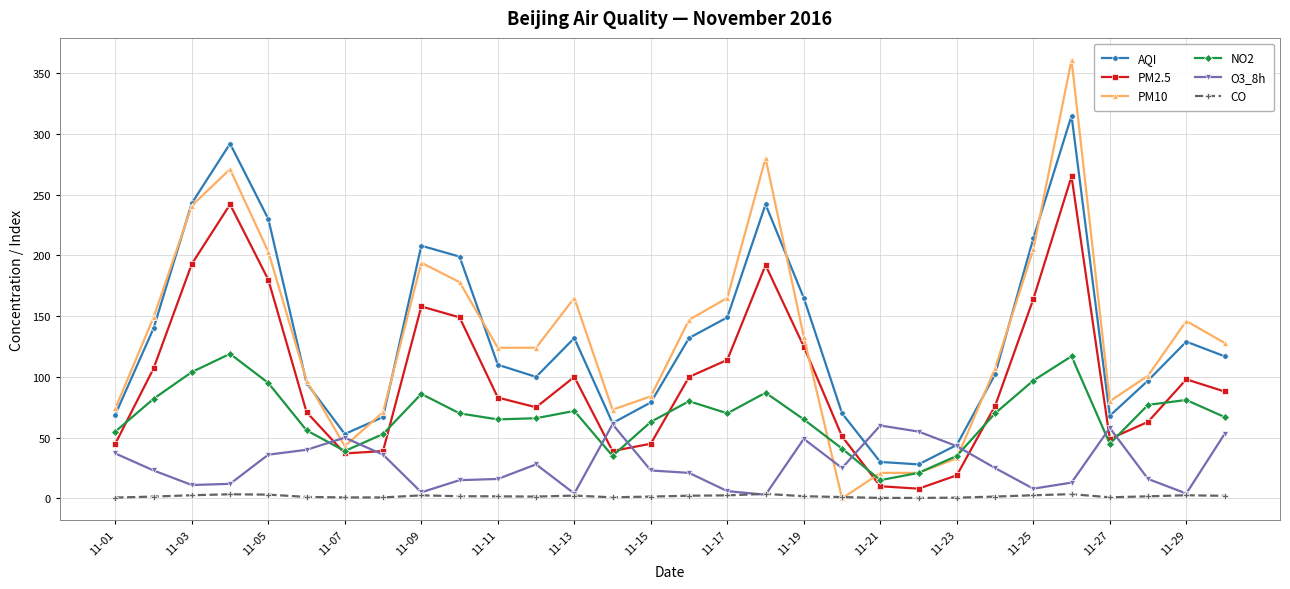

True or false: CO has more than 1 interior local peaks.

True